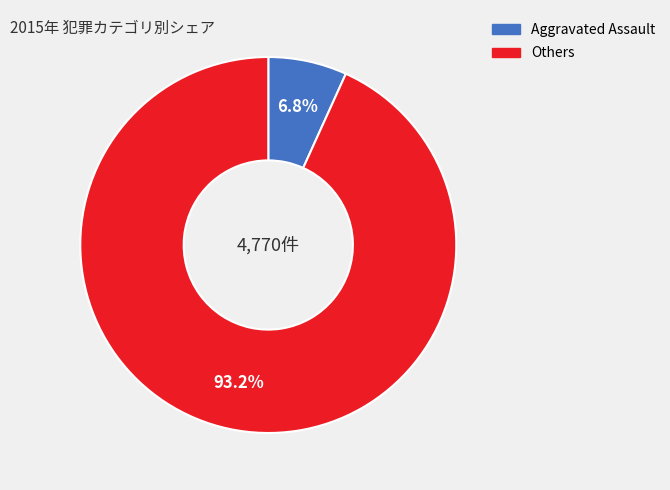

Does any single category account for the majority?

Yes